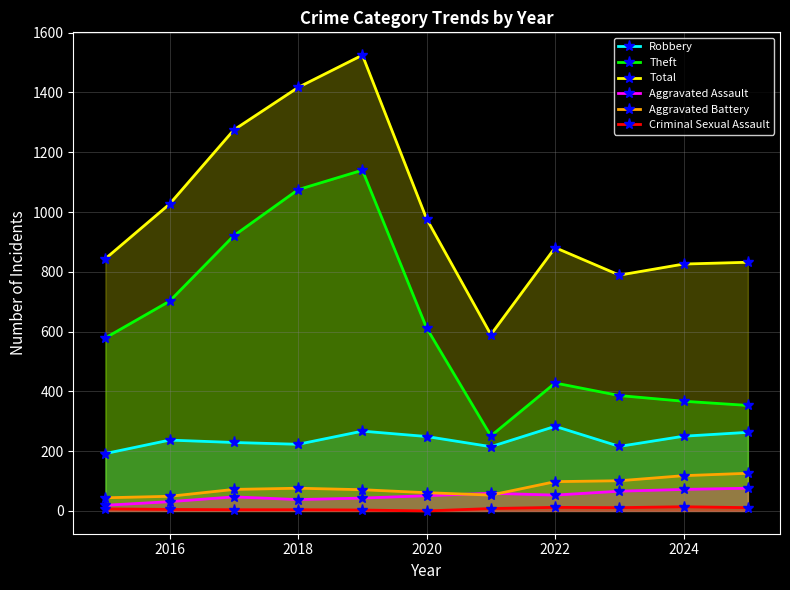

Does the chart have visible grid lines?

Yes